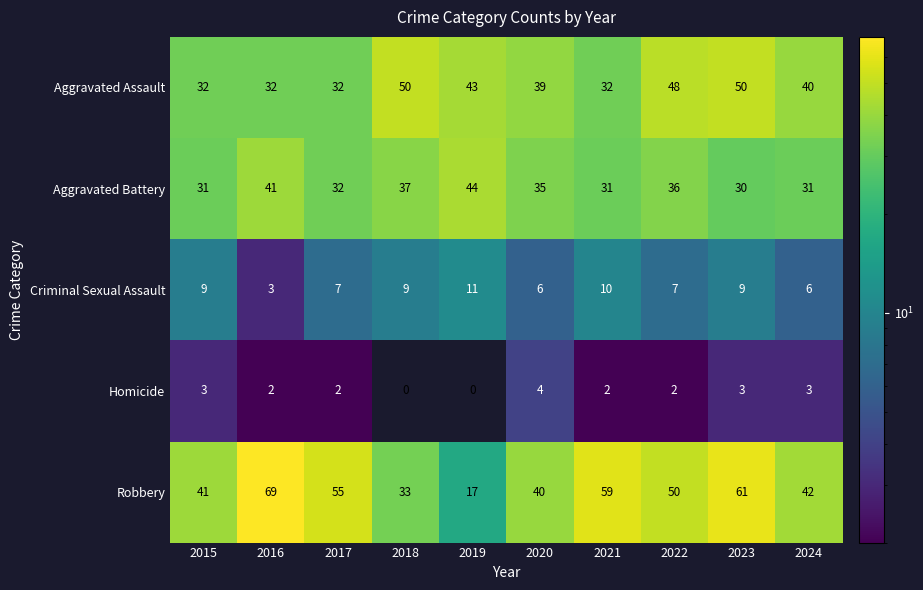

What is the spread (max minus min) of values at 2019?

44